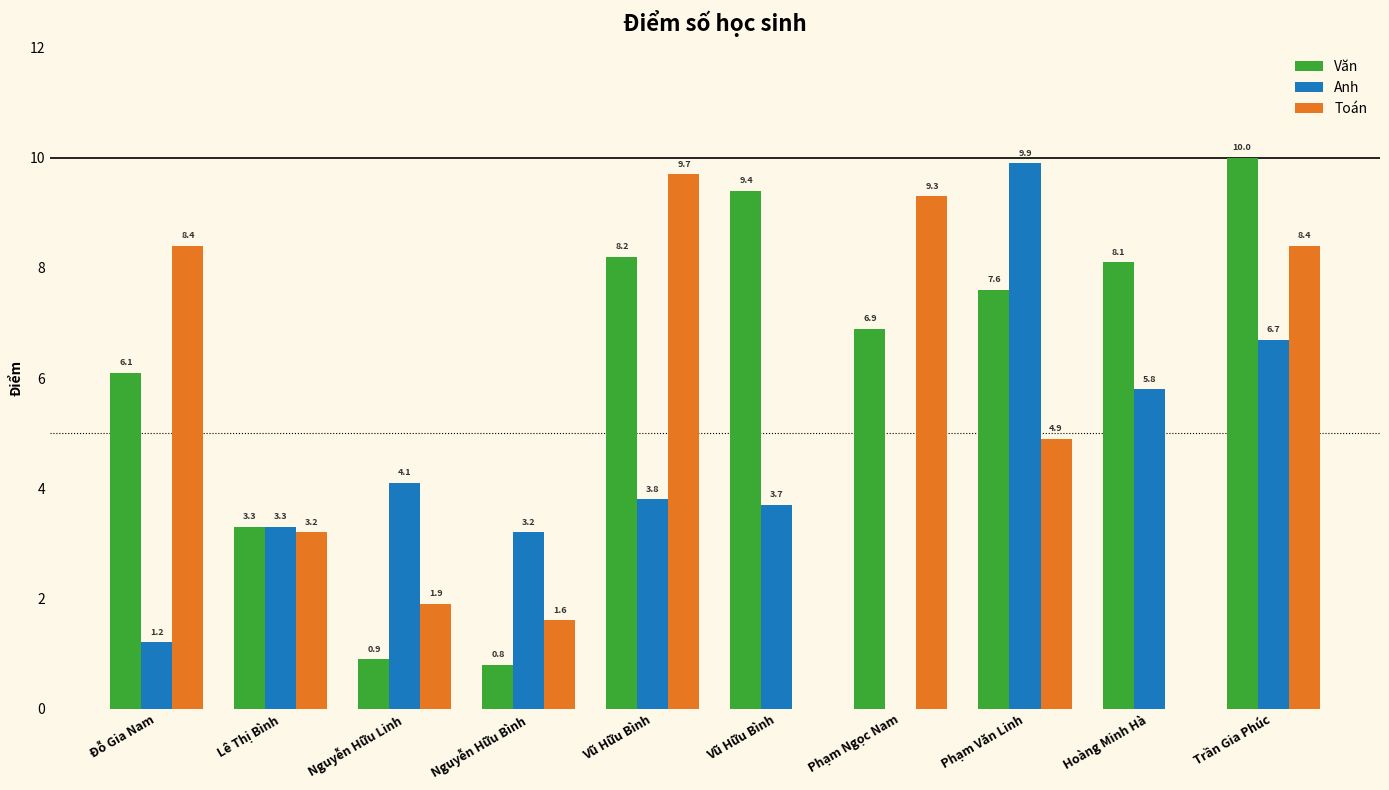

How many groups of bars are there?

10